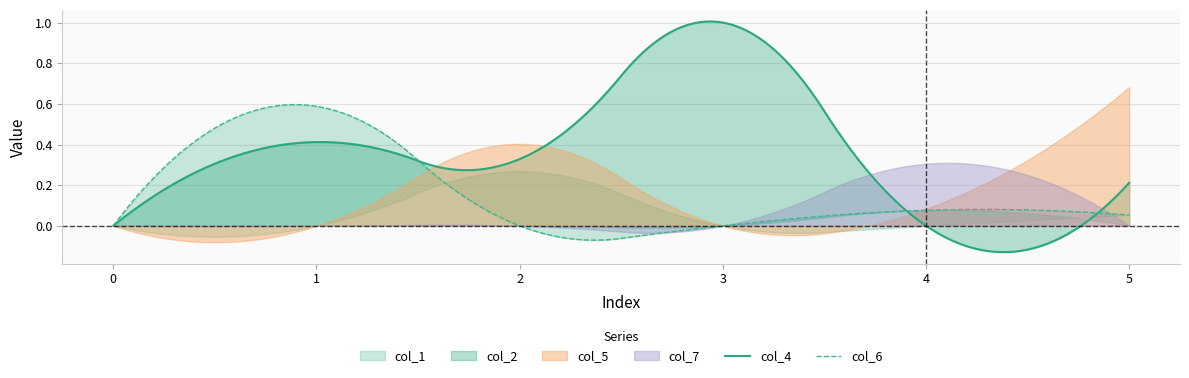

How many series are shown in this chart?

6